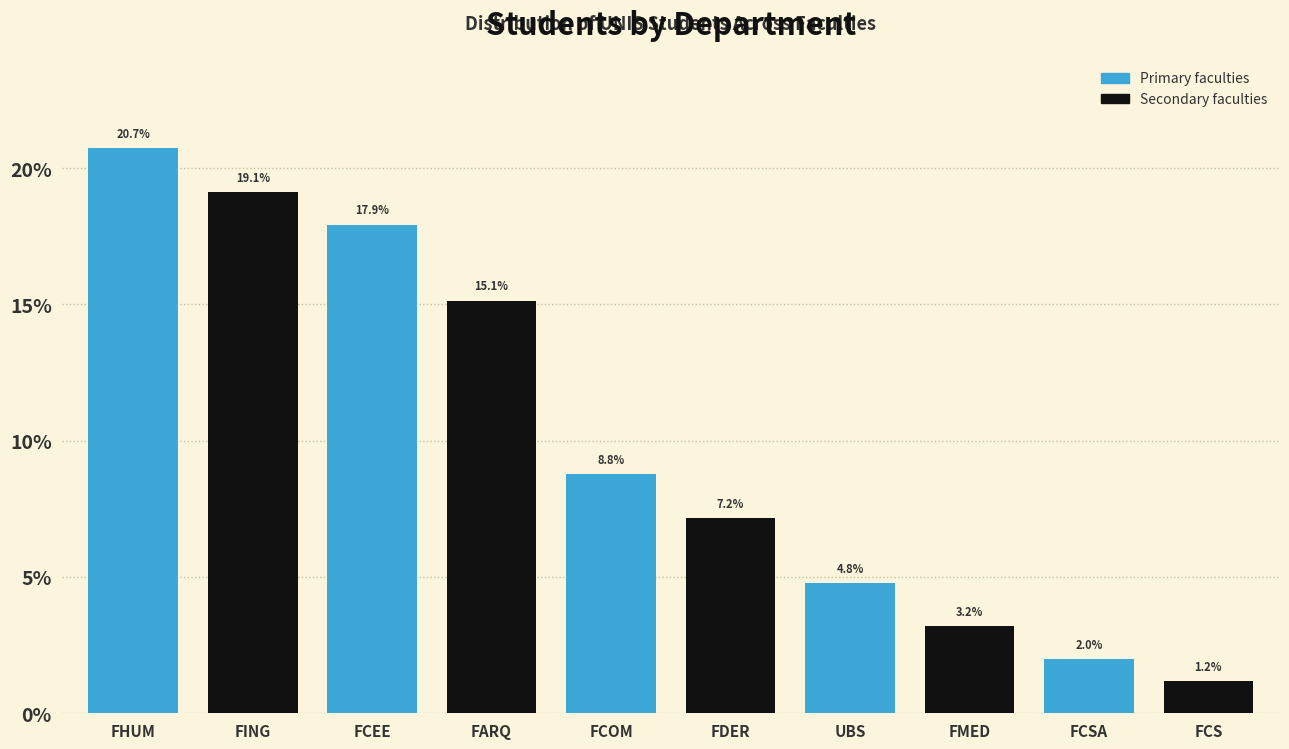

At which category is the sum across all series the highest?

FHUM